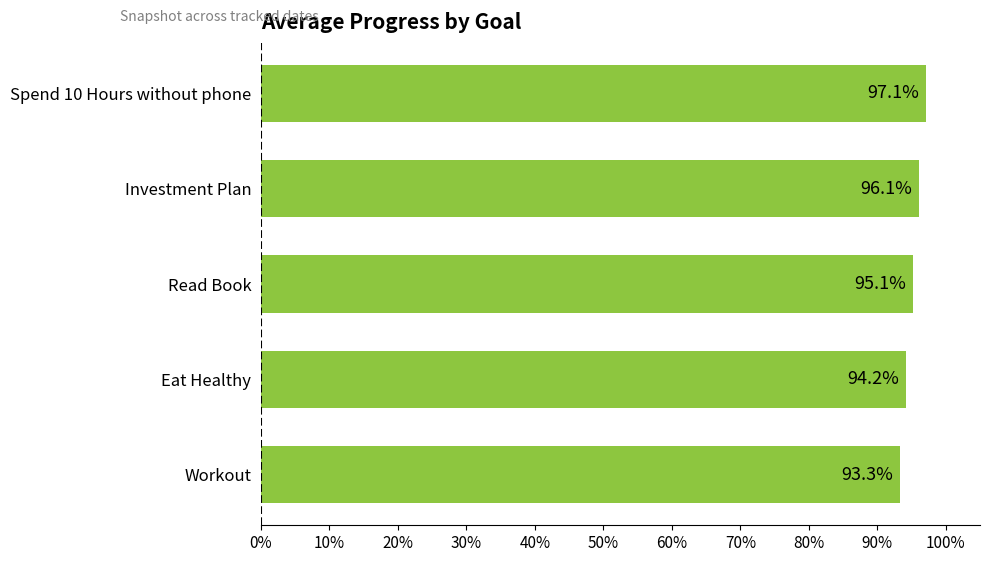

Does the chart contain any negative values?

No